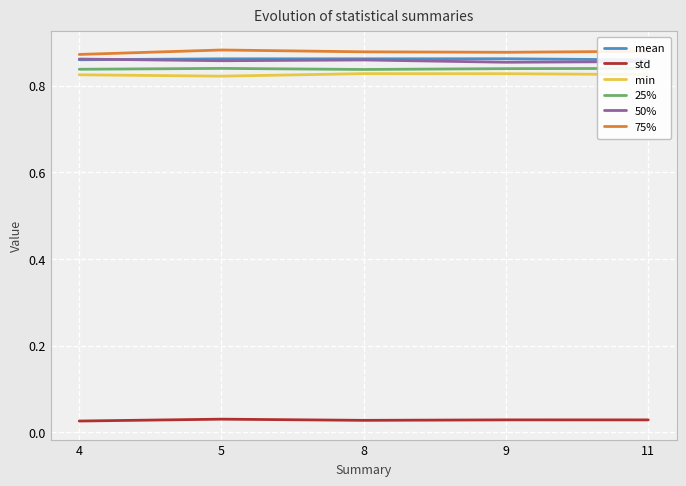

Is it true that mean equals 0.5 at 5?

False